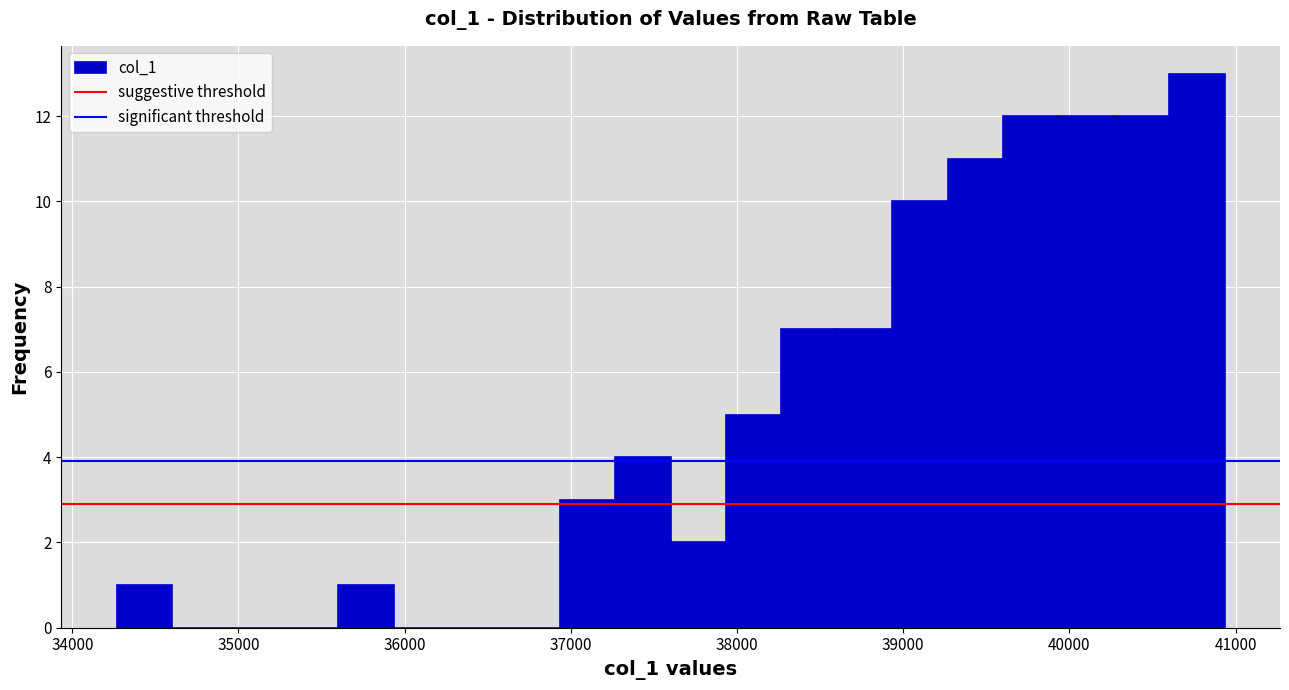

Around what value on the x-axis is the tallest bar? Give the approximate position of its centre, as read against the axis.

40800